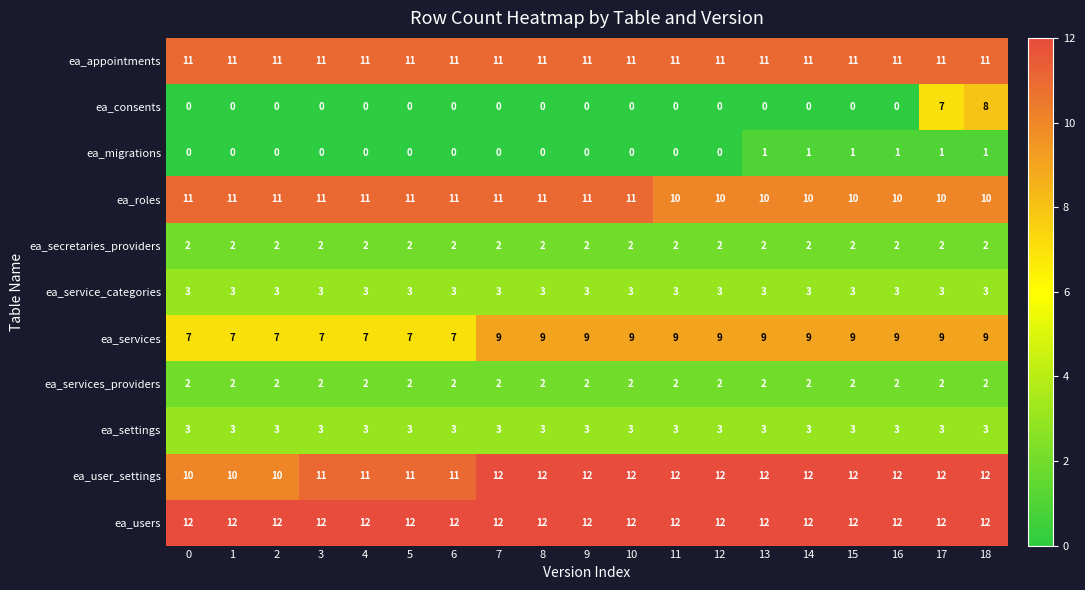

Which series has the largest total across all categories?

ea_users